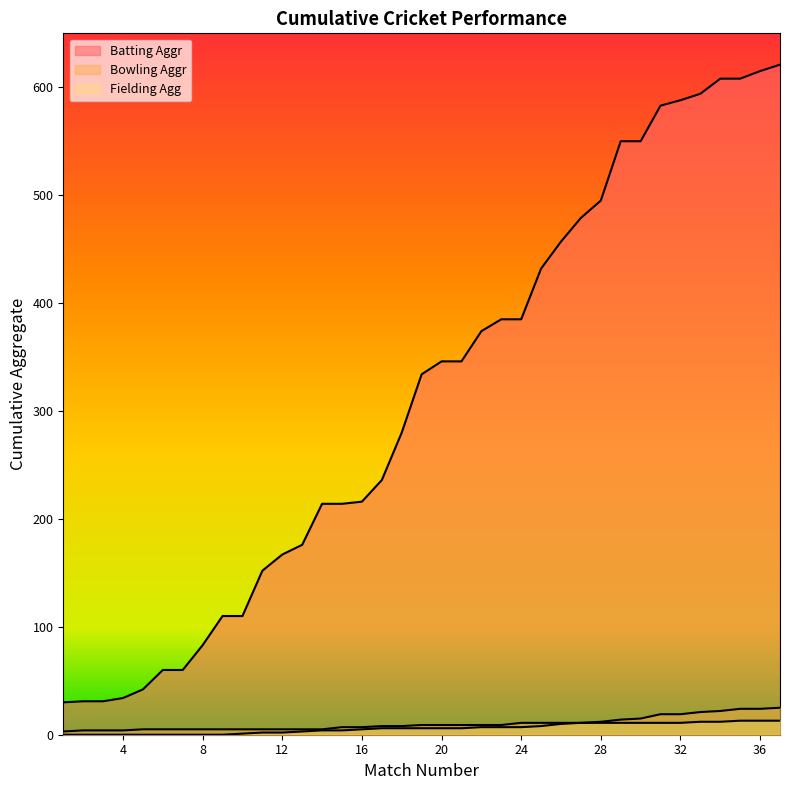

Which series has the widest spread of values?

Batting Aggr